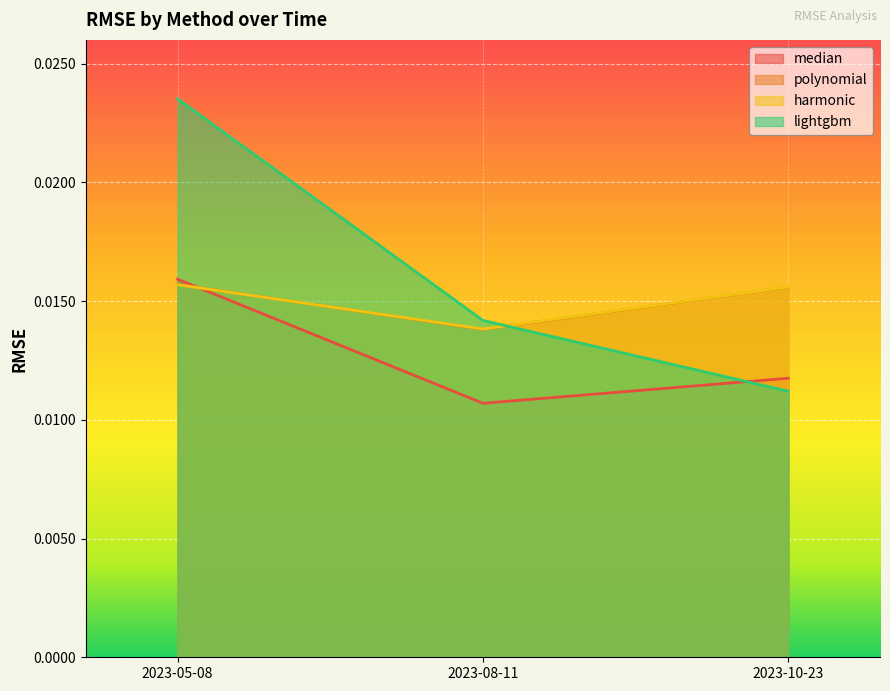

At which category does the chart reach its minimum across all series?

2023-08-11